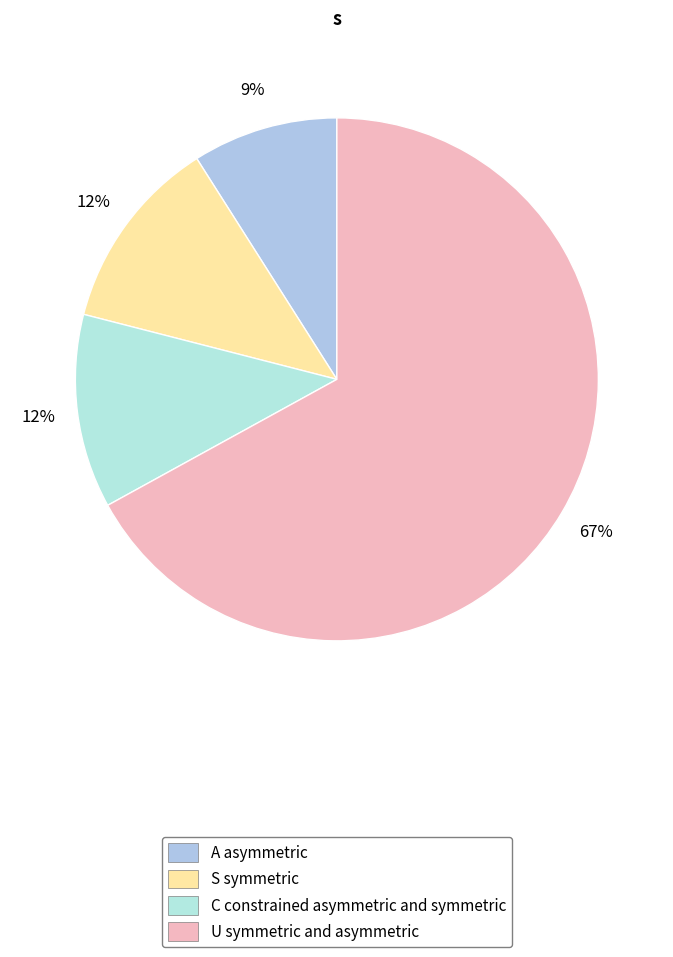

How many slices are in this pie chart?

4